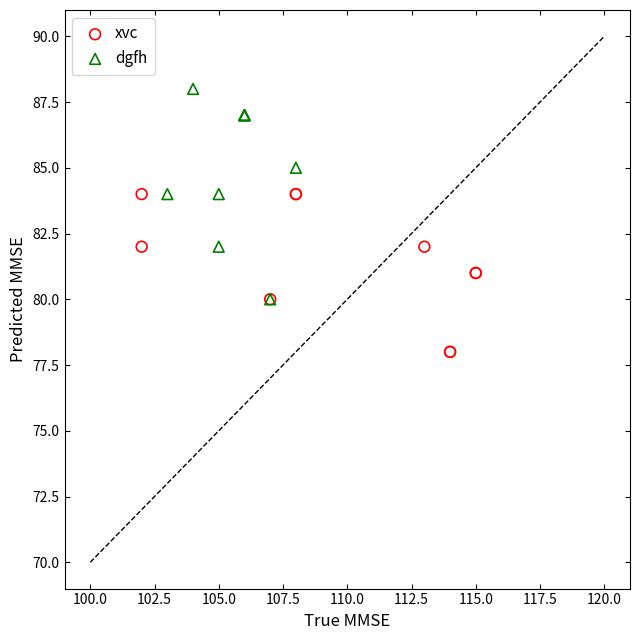

What are all the series names shown in the legend?

xvc, dgfh